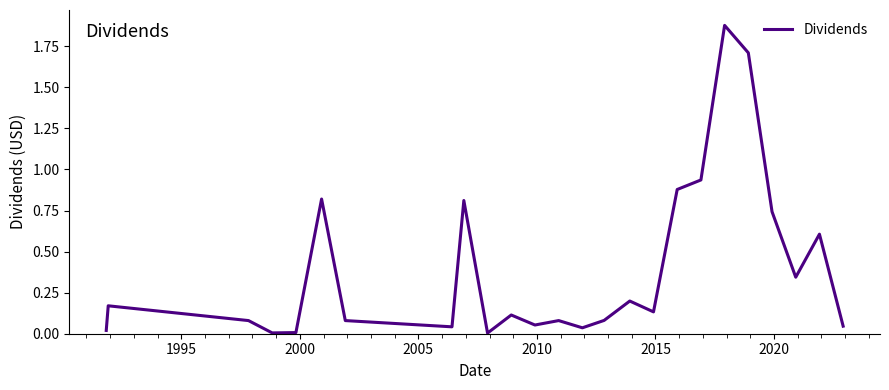

How many lines are shown in the chart?

1